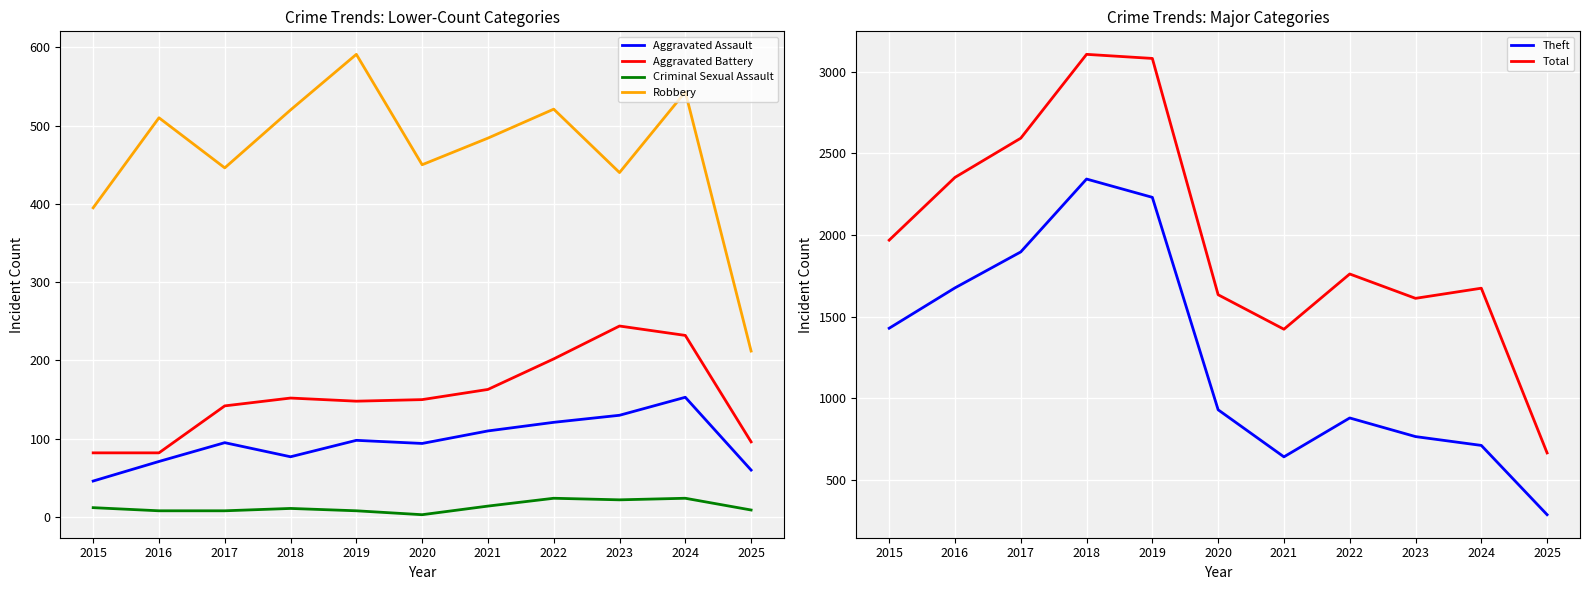

How many series are shown in this chart?

6